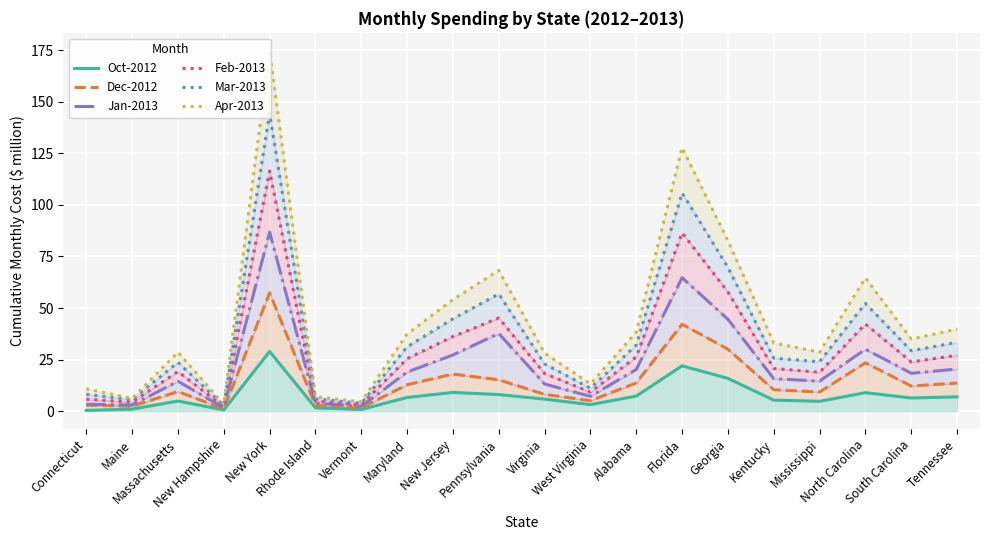

How many values in the Jan-2013 series are below 18?

10